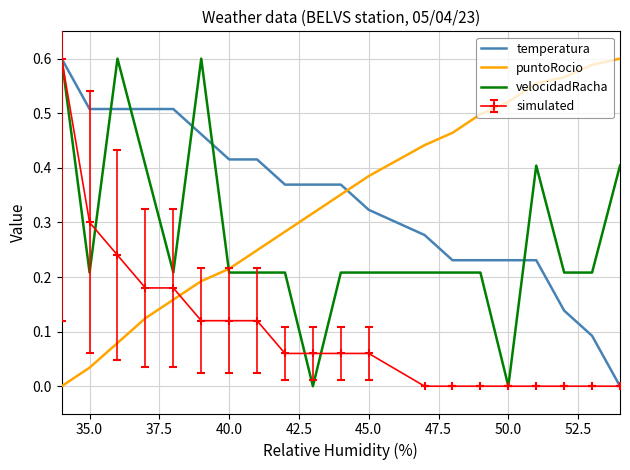

How many times do puntoRocio and temperatura cross each other?

1